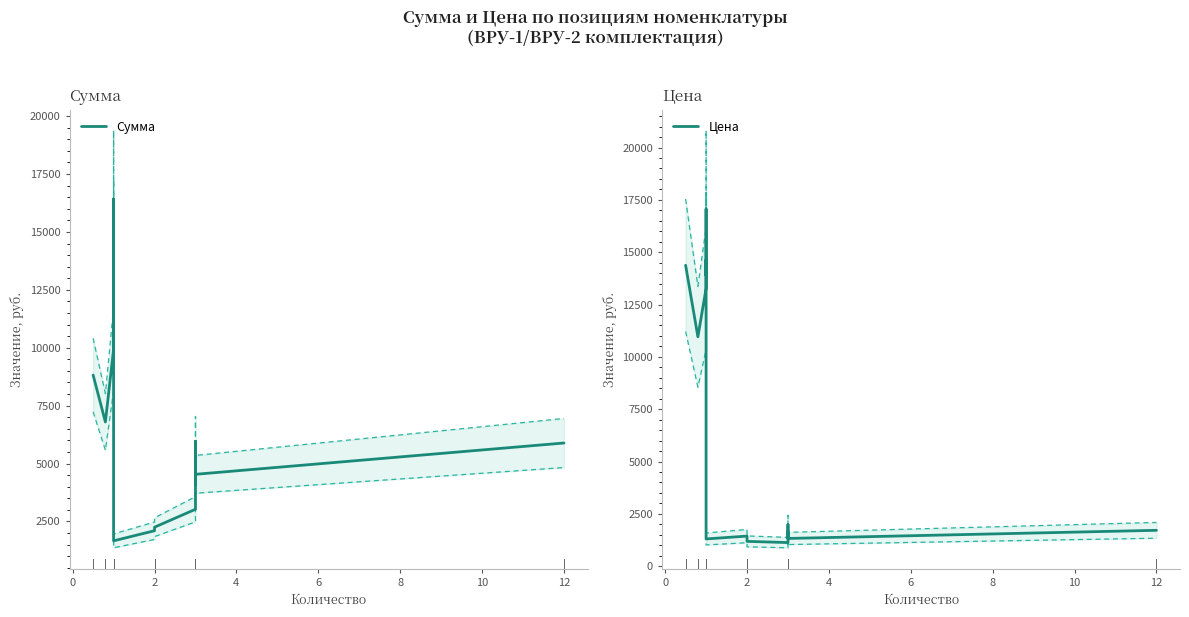

True or false: Сумма and Цена intersect in this chart.

False